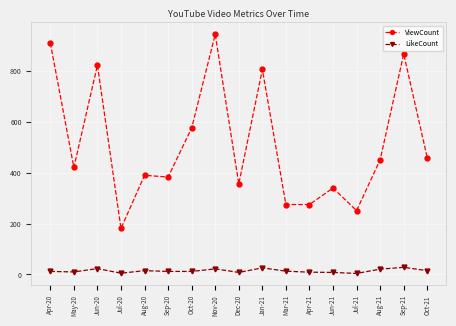

True or false: LikeCount has a value of 12 at Sep-20.

True